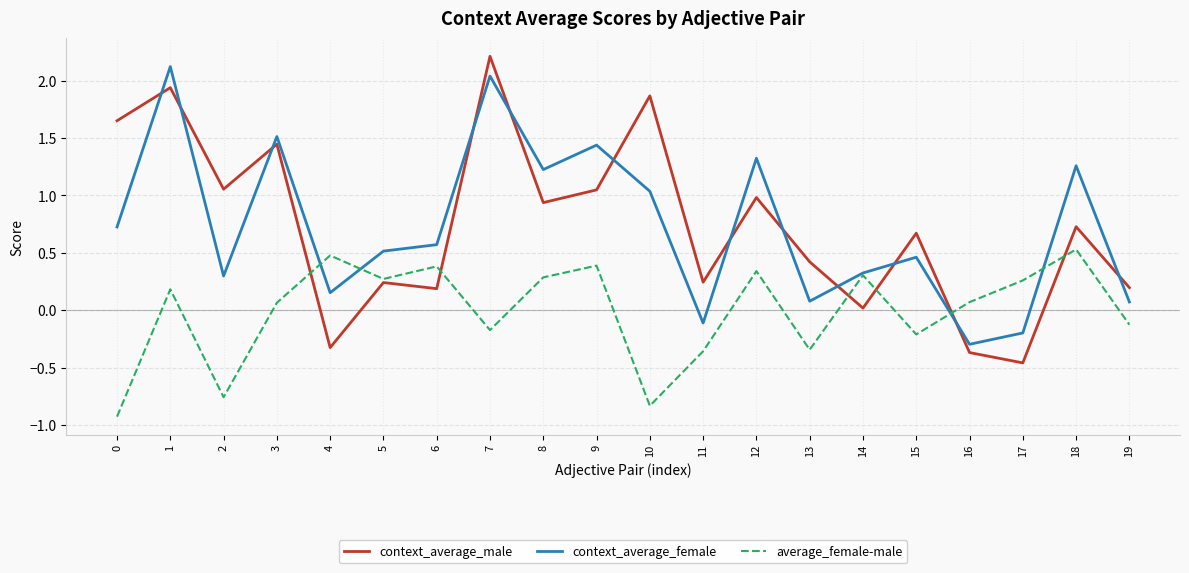

Where do average_female-male and context_average_male first cross each other?

3 and 4